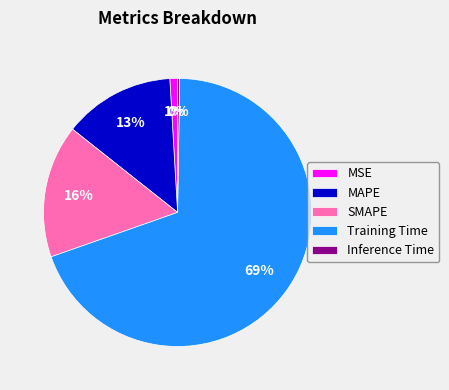

Does any single category account for the majority?

Yes